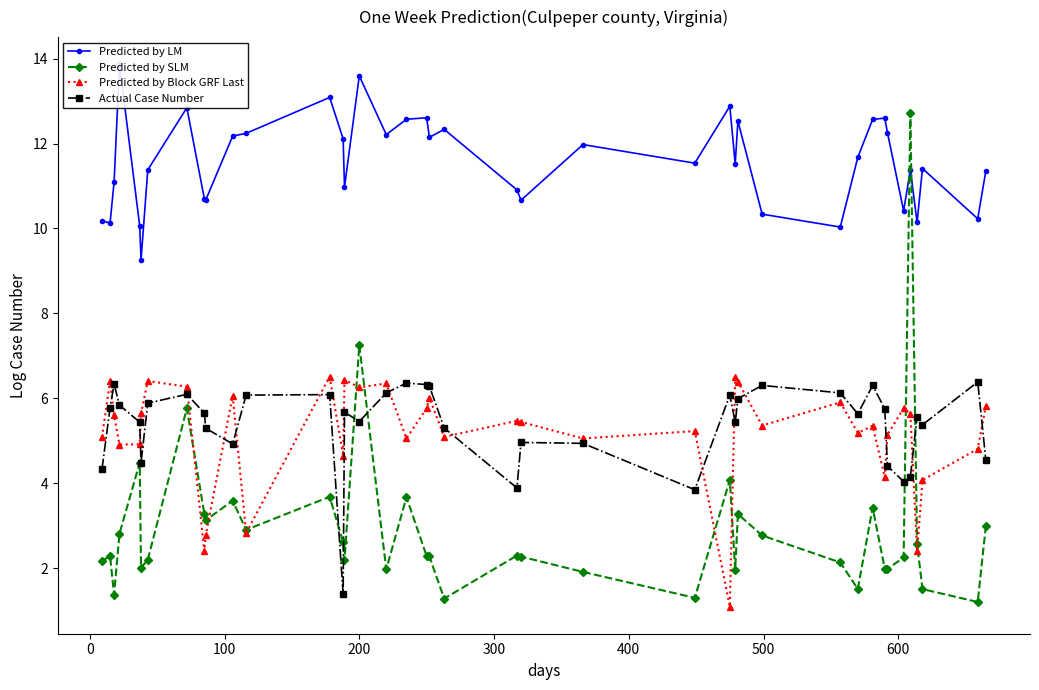

How many times do Predicted by SLM and Actual Case Number cross each other?

6